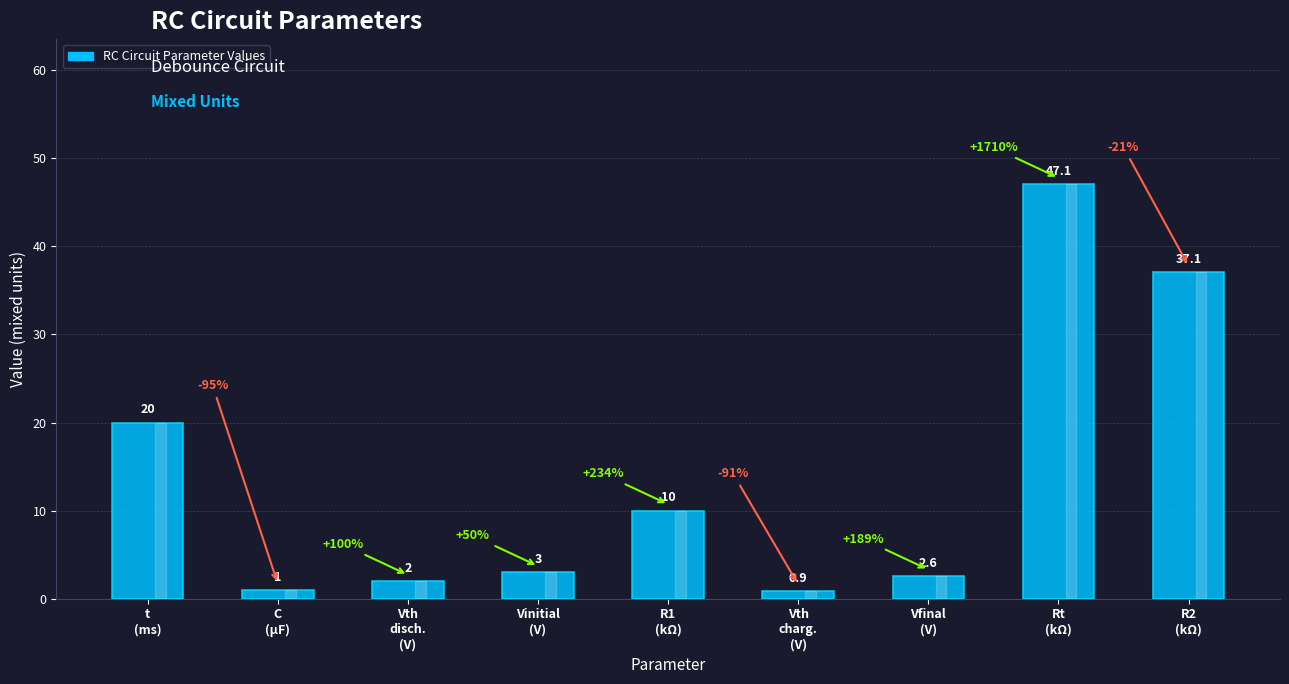

Reading left to right, list all the values displayed in this chart.

t
(ms)=20.0	C
(µF)=1.0	Vth
disch.
(V)=2.0	Vinitial
(V)=3.0	R1
(kΩ)=10.0	Vth
charg.
(V)=0.9	Vfinal
(V)=2.6	Rt
(kΩ)=47.1	R2
(kΩ)=37.1